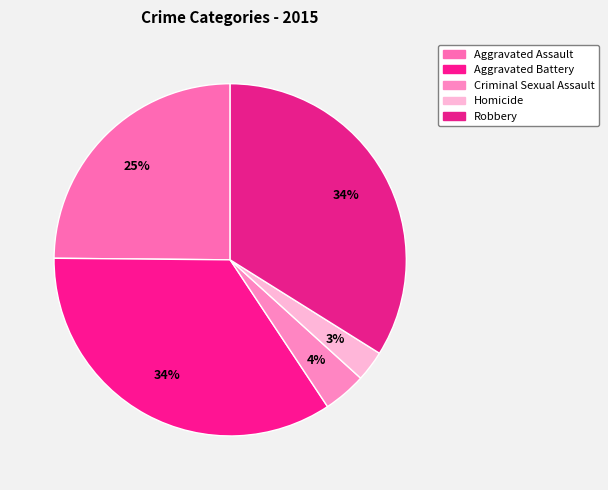

Between Aggravated Battery and Homicide, which is larger?

Aggravated Battery